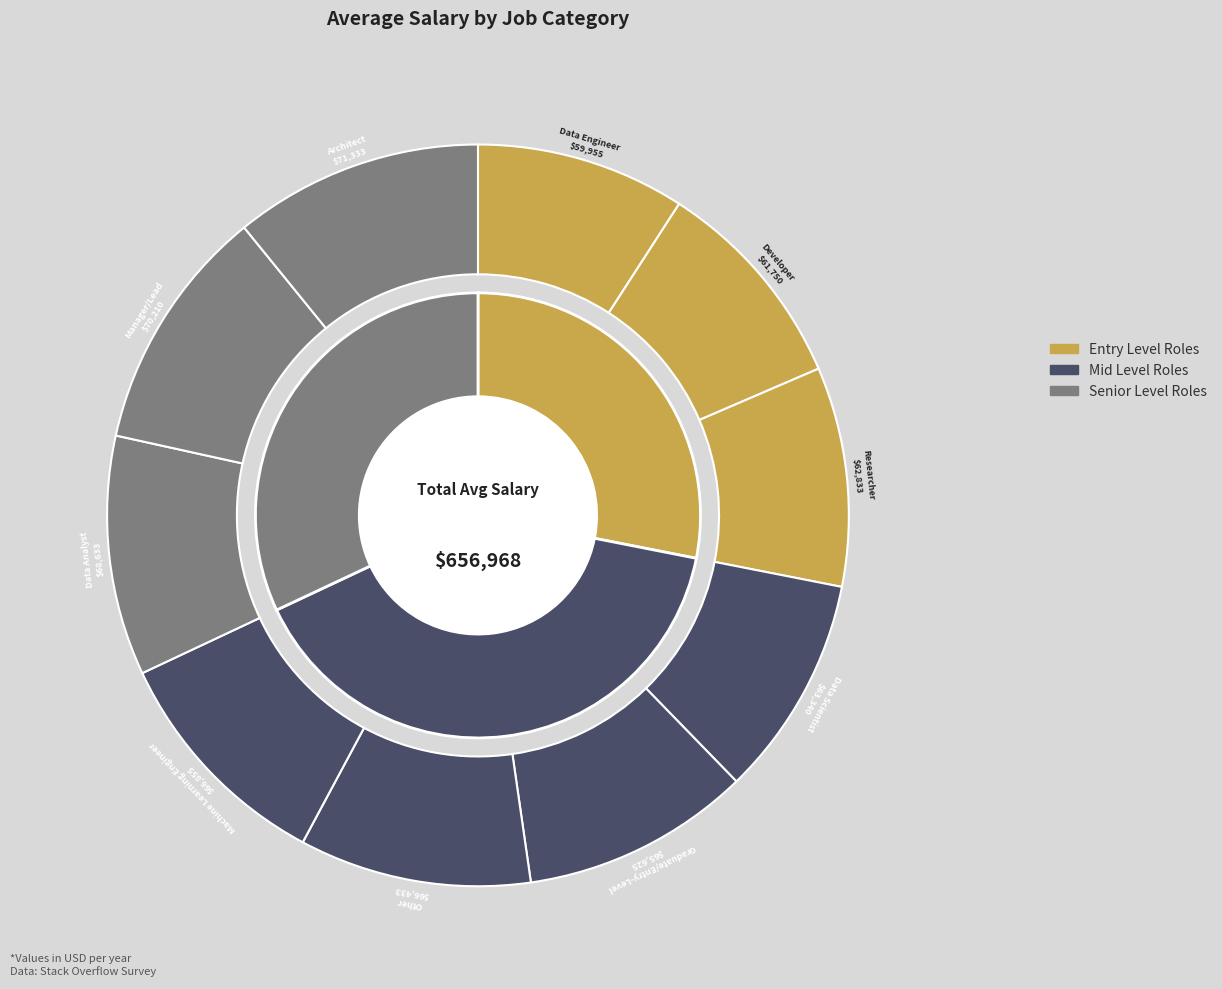

Rank the categories by value from lowest to highest.

Data Engineer, Developer, Researcher, Data Scientist, Graduate/Entry-Level, Other, Machine Learning Engineer, Data Analyst, Manager/Lead, Architect